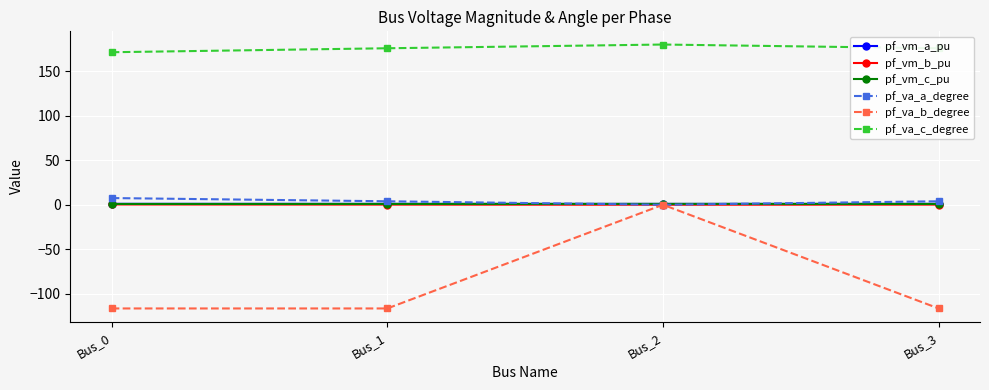

What is the maximum value shown in the chart?

180.0